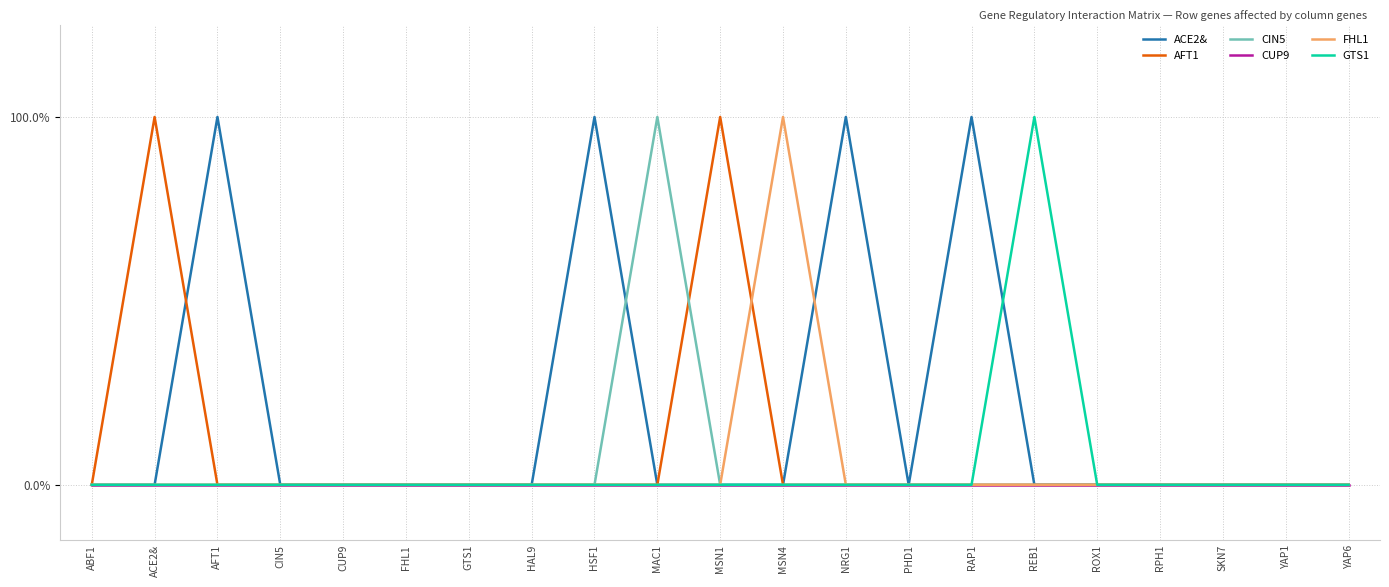

Does the chart have visible grid lines?

Yes